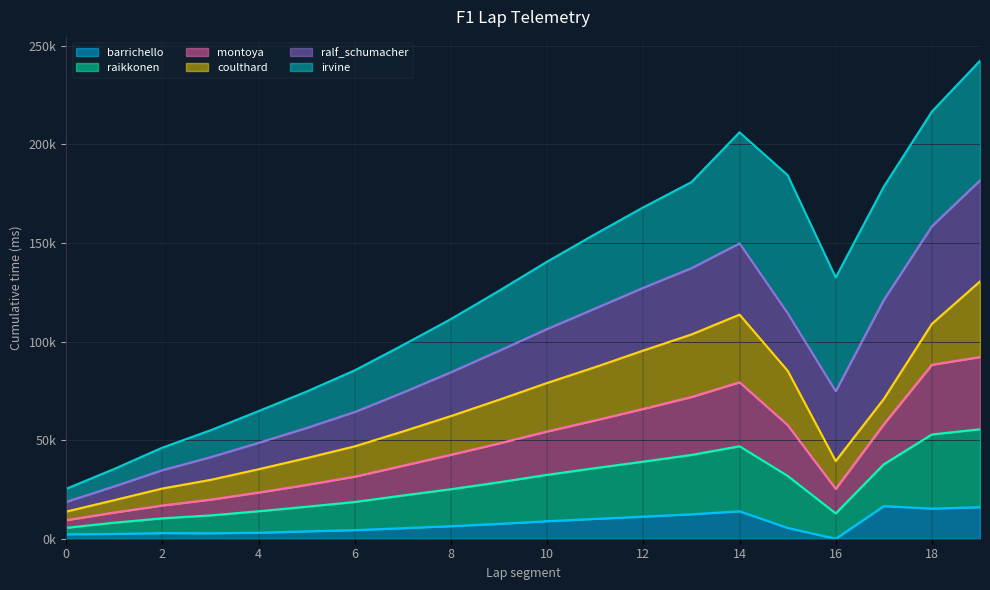

True or false: barrichello has a value of 8503 at 16.

False